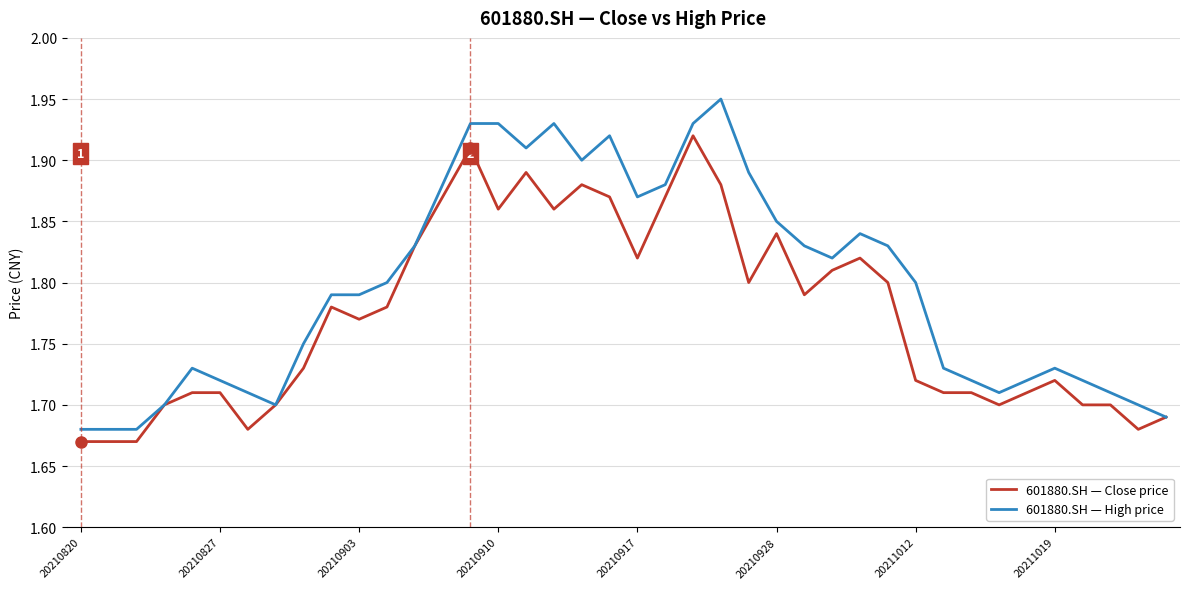

Which series has the largest total across all categories?

601880.SH — High price